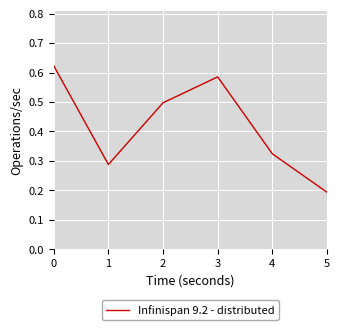

Is it true that the value at 5 is 0.2?

True